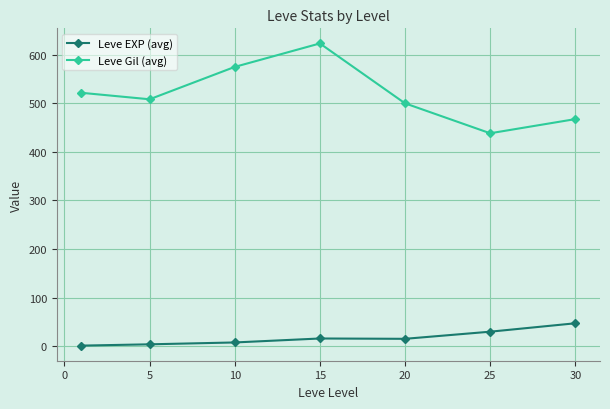

Rank the series by their maximum value, from lowest to highest.

Leve EXP (avg), Leve Gil (avg)